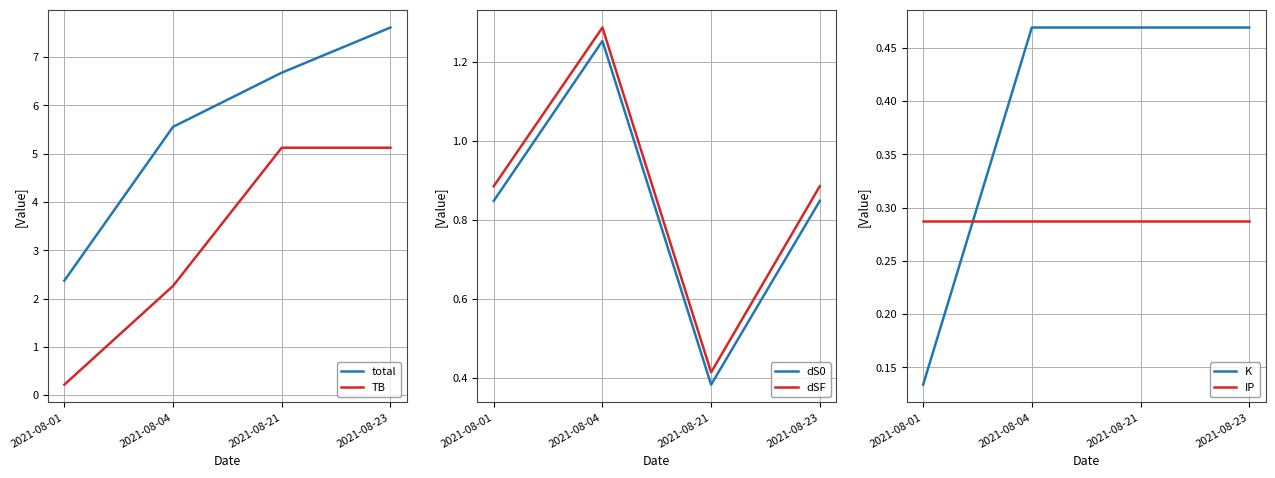

List the series in order of their peak value, highest first.

total, TB, dSF, dS0, K, IP